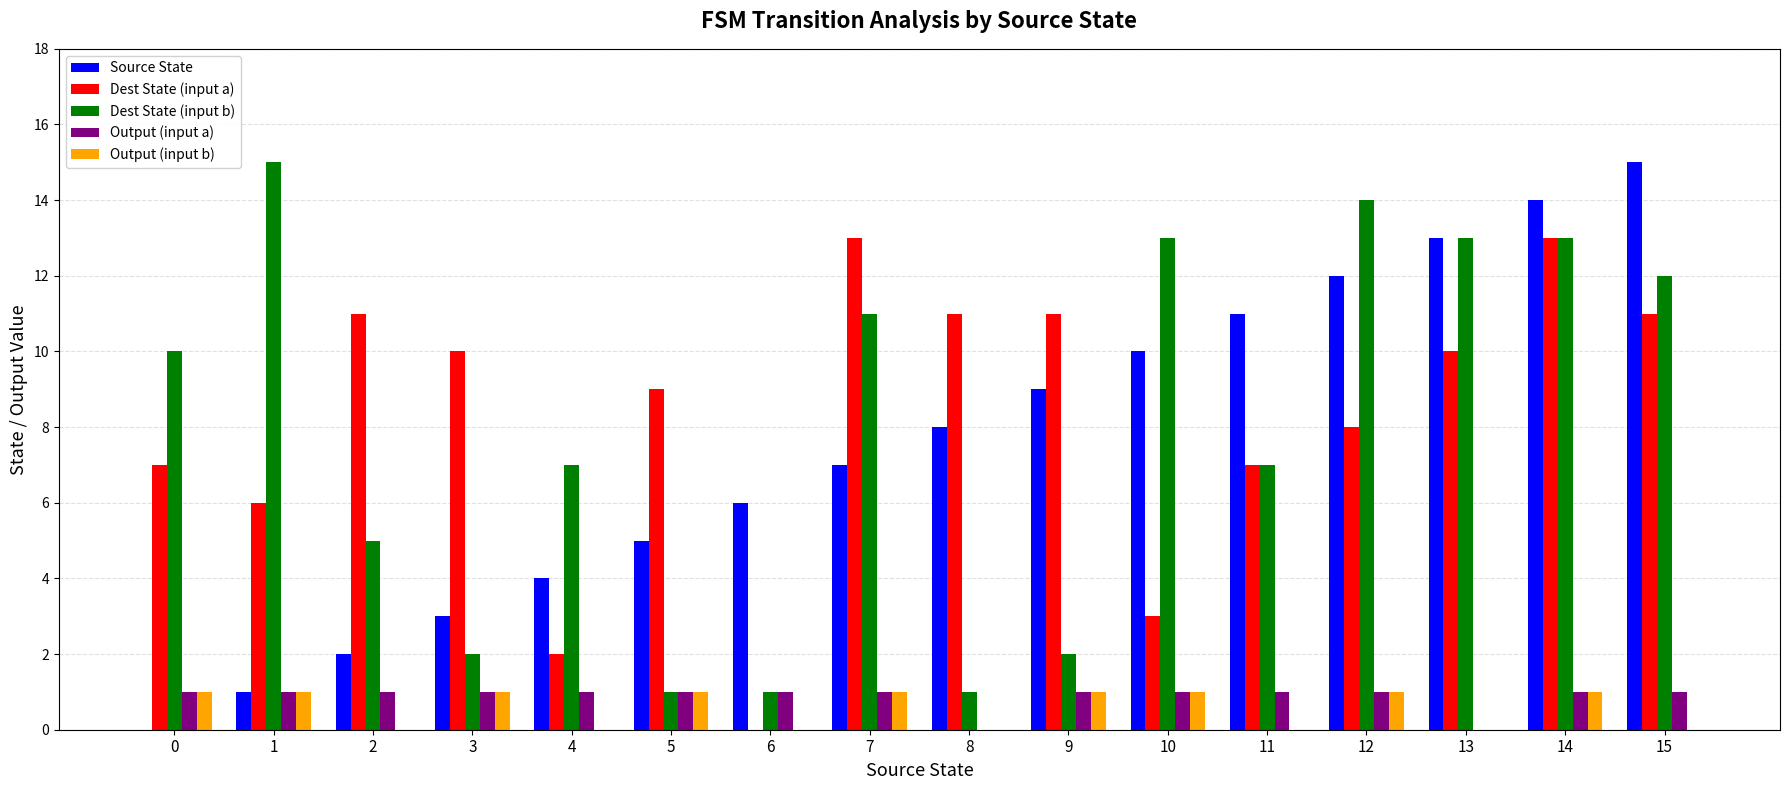

The Dest State (input a) series shows 13 at 13. True or false?

False